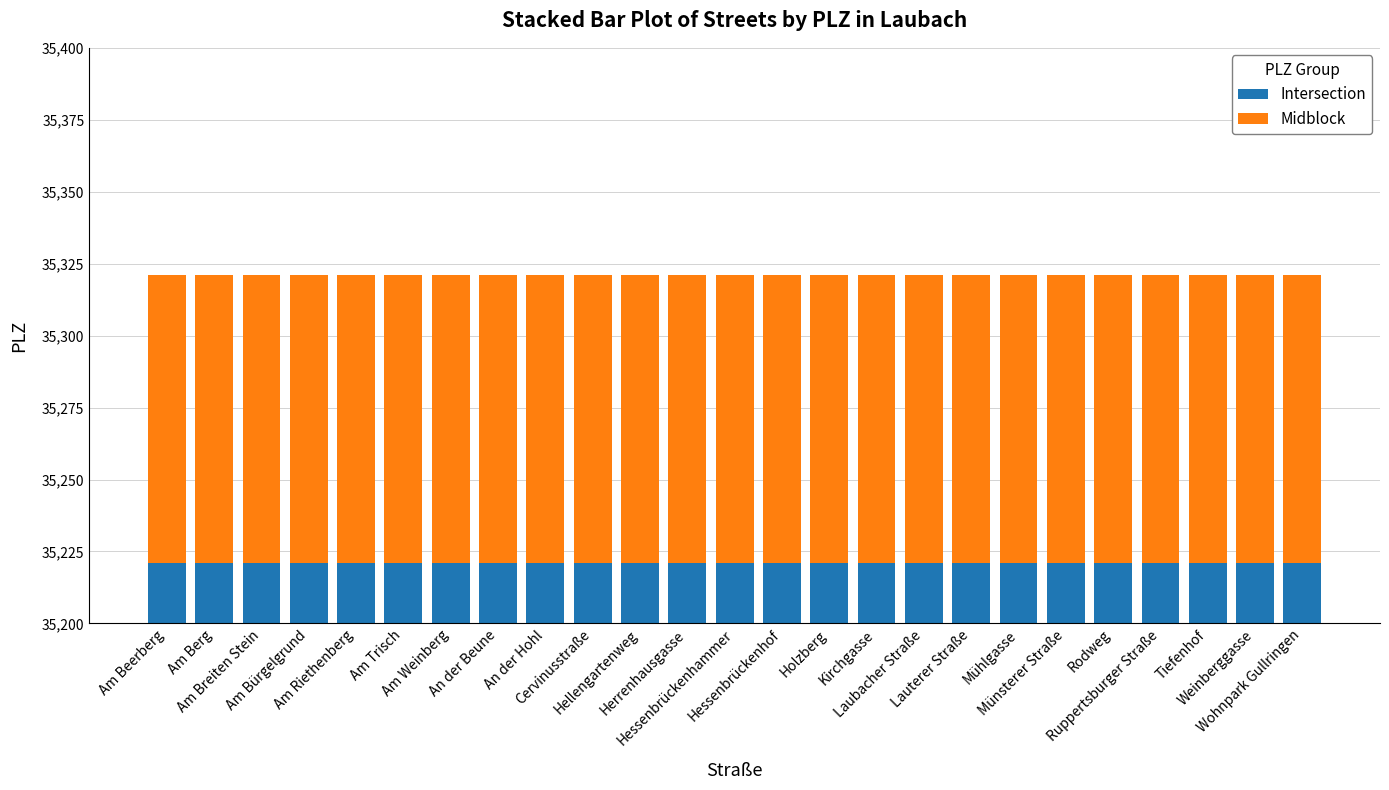

Which series has the largest range (max minus min)?

Intersection